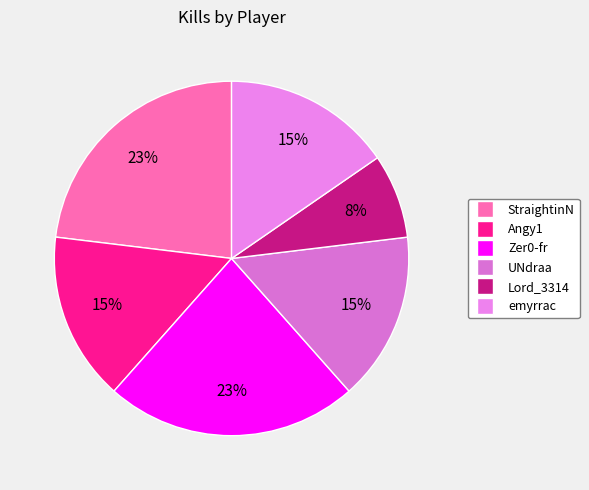

Does UNdraa represent more than half of the total?

No